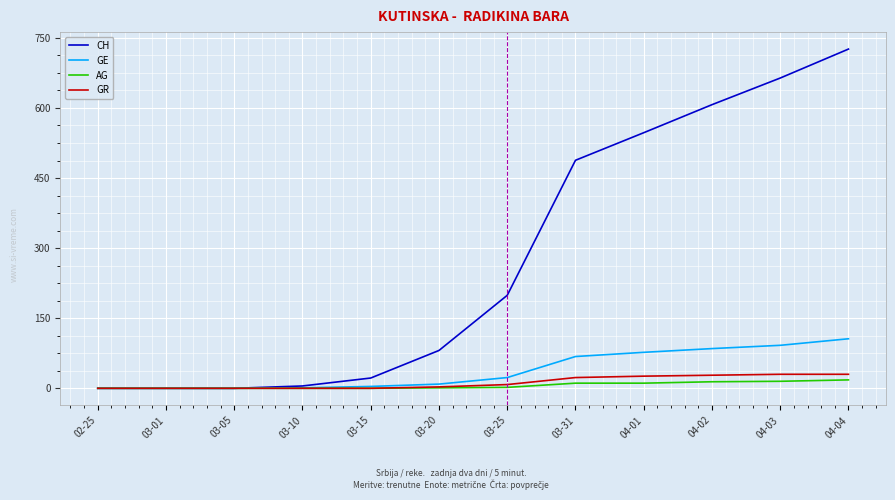

What is the highest value of the AG series?

18